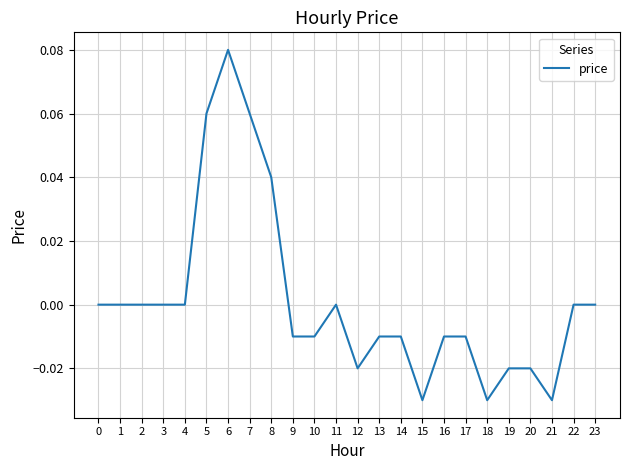

Which has a higher value, 9 or 12?

9